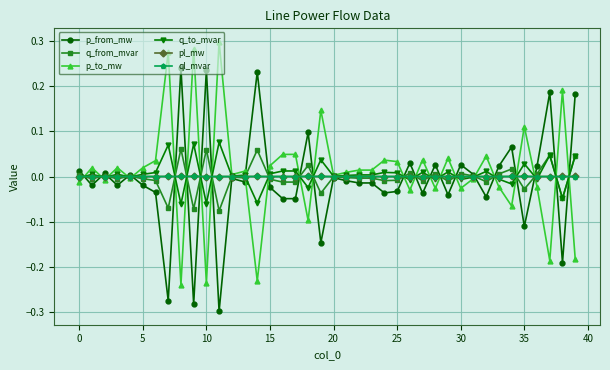

How many categories are shown in the chart?

40